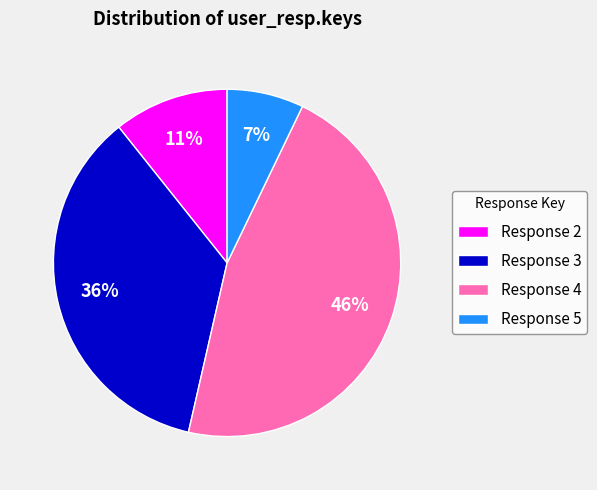

Which category has the biggest portion of the pie?

Response 4